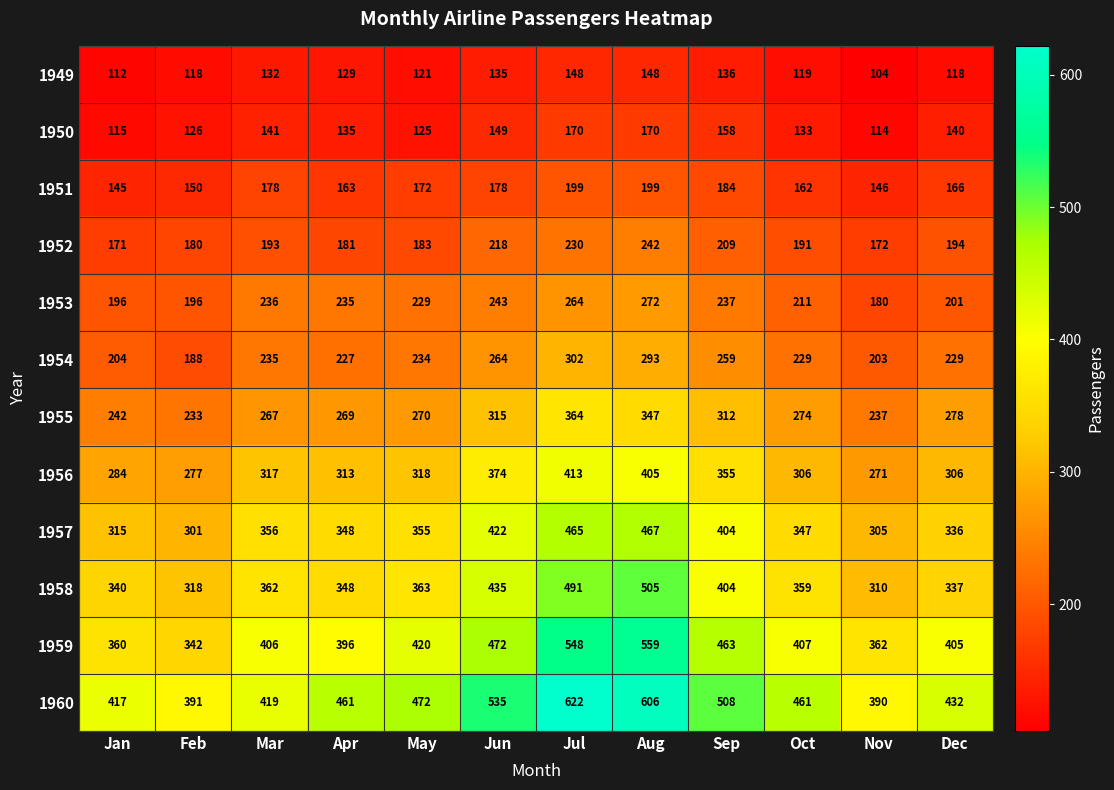

The value of 1949 at Jan is 112. True or false?

True